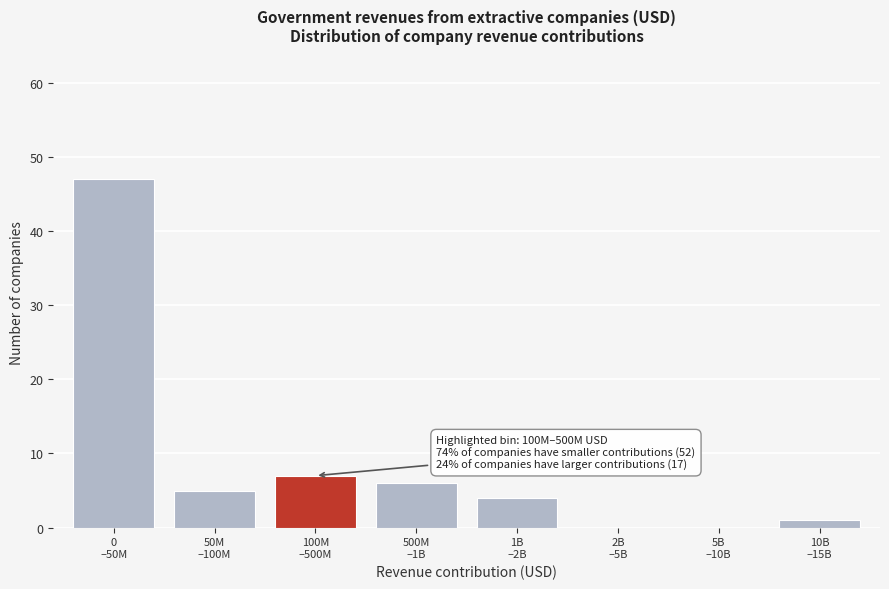

What is the maximum value shown in the chart?

47